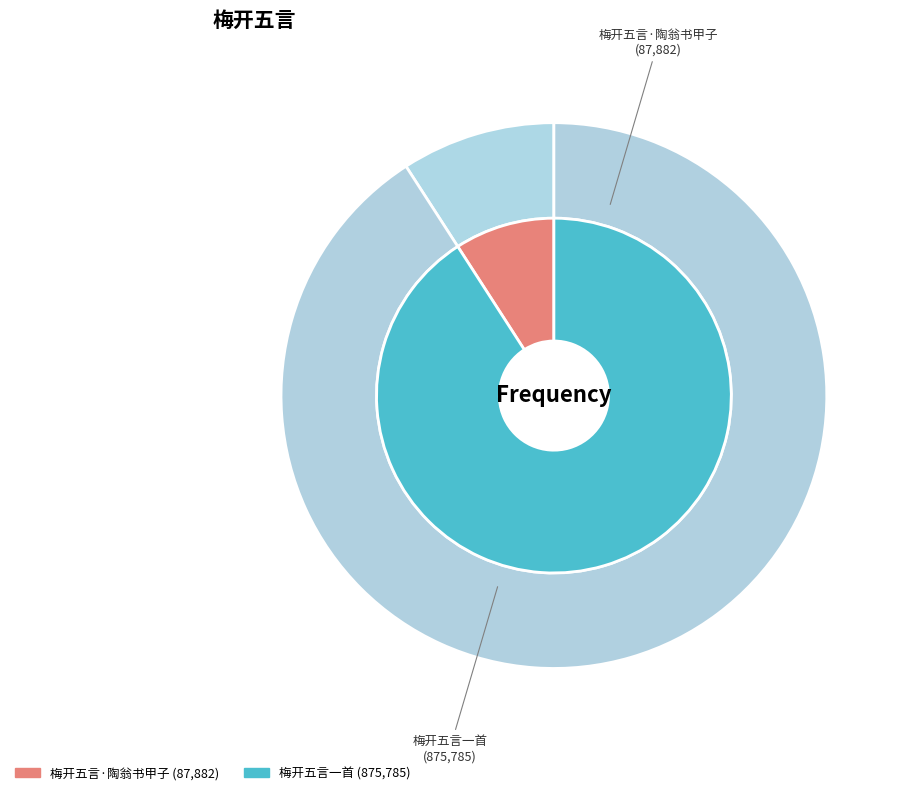

Is 梅开五言·陶翁书甲子 the majority of the pie?

No